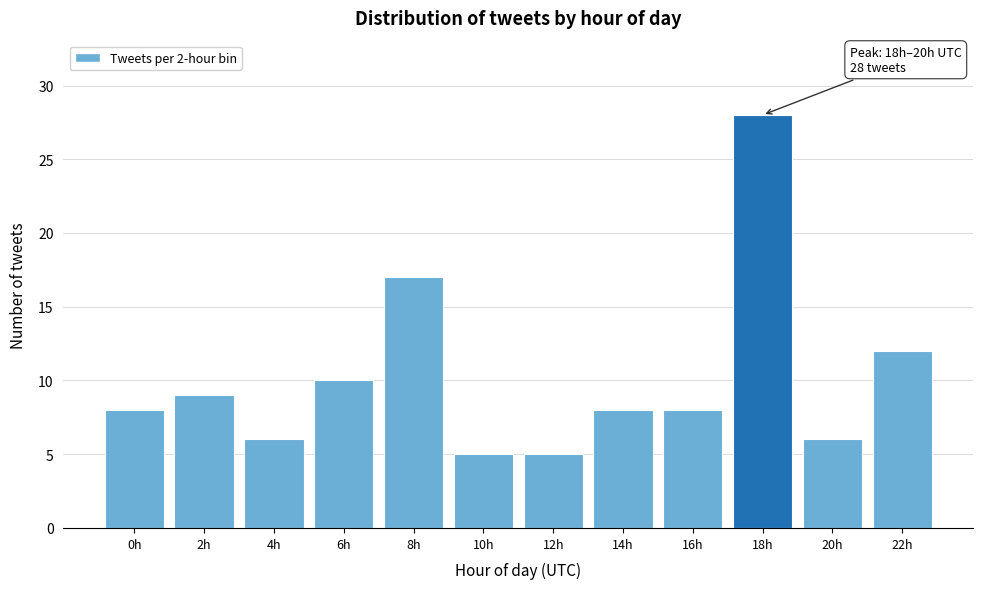

Reading right to left, extract all data points from this chart.

22h=12	20h=6	18h=28	16h=8	14h=8	12h=5	10h=5	8h=17	6h=10	4h=6	2h=9	0h=8